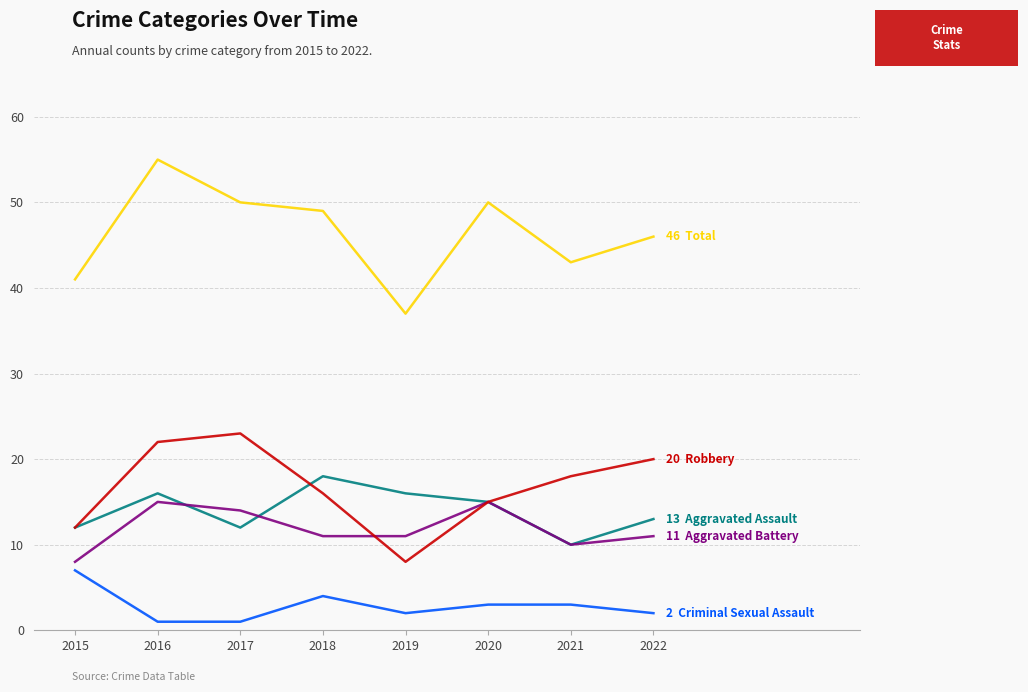

What is the difference between the highest and lowest values at 2019?

35